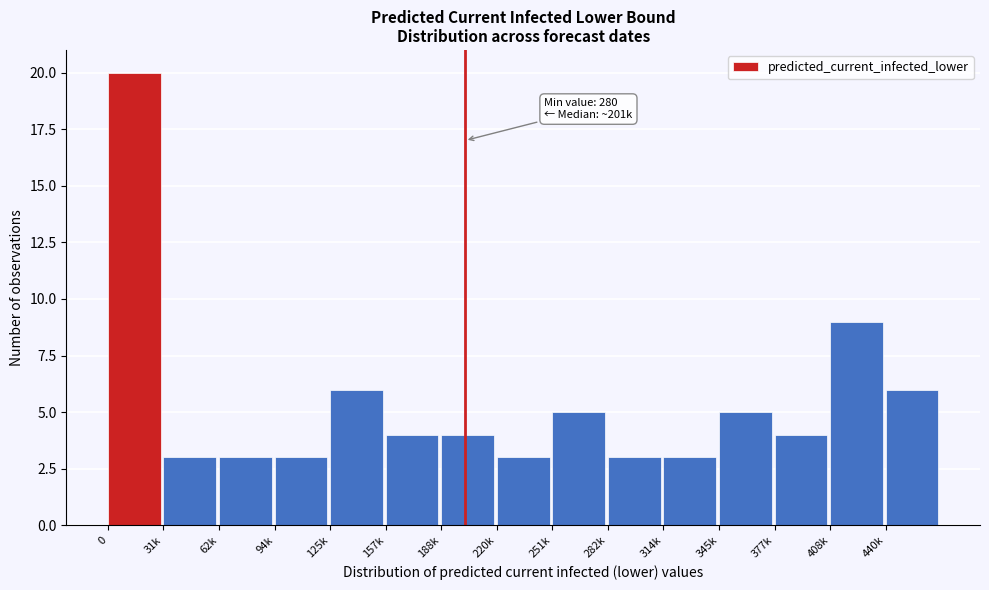

Reading right to left, extract all data points from this chart.

6	9	4	5	3	3	5	3	4	4	6	3	3	3	20